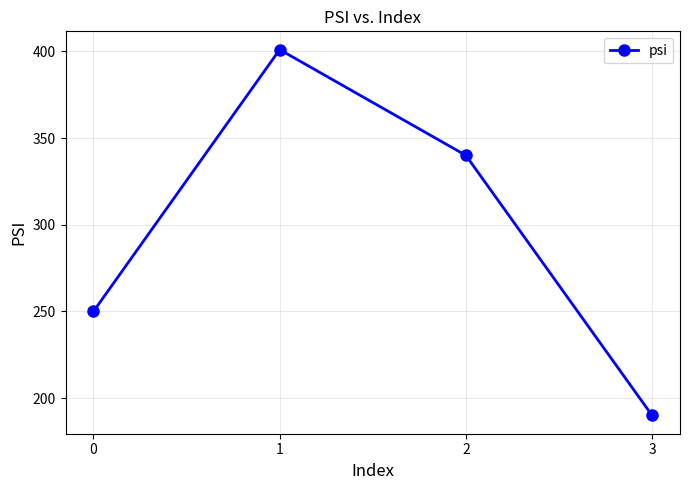

What is the smallest value displayed?

190